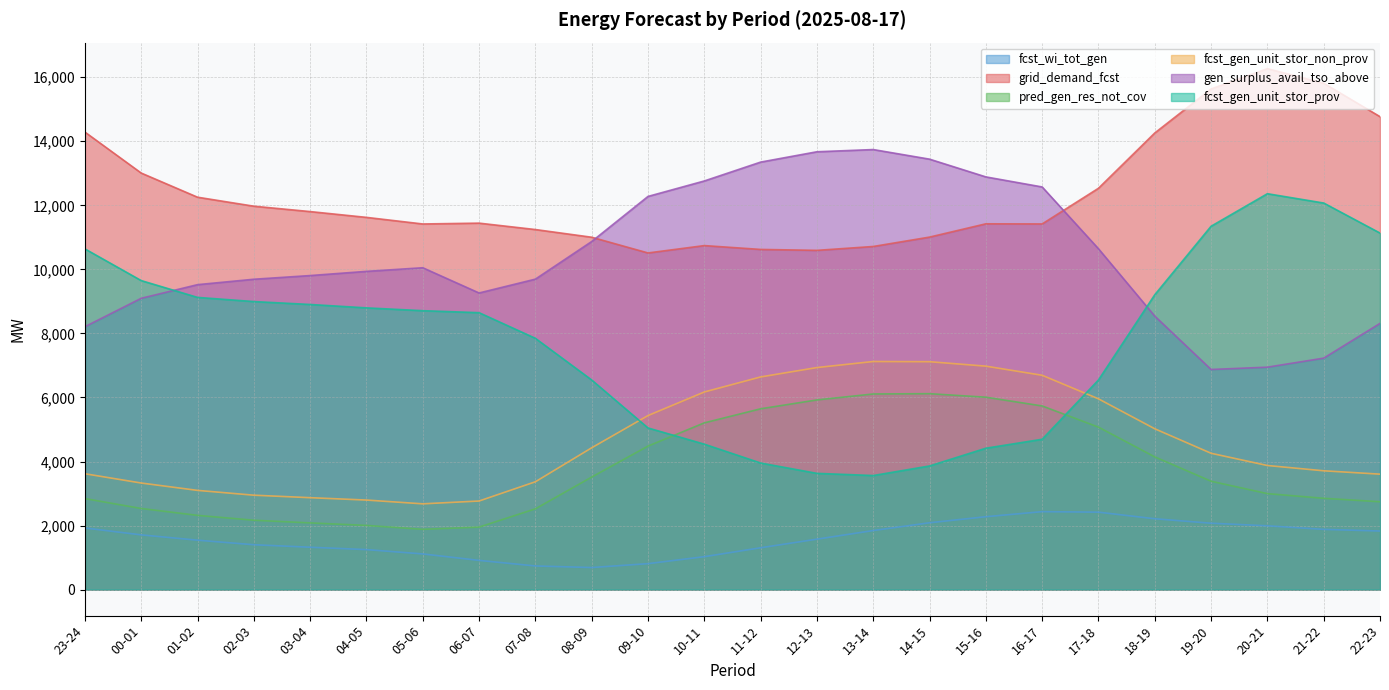

At which label is grid_demand_fcst closest to 13390?

00-01